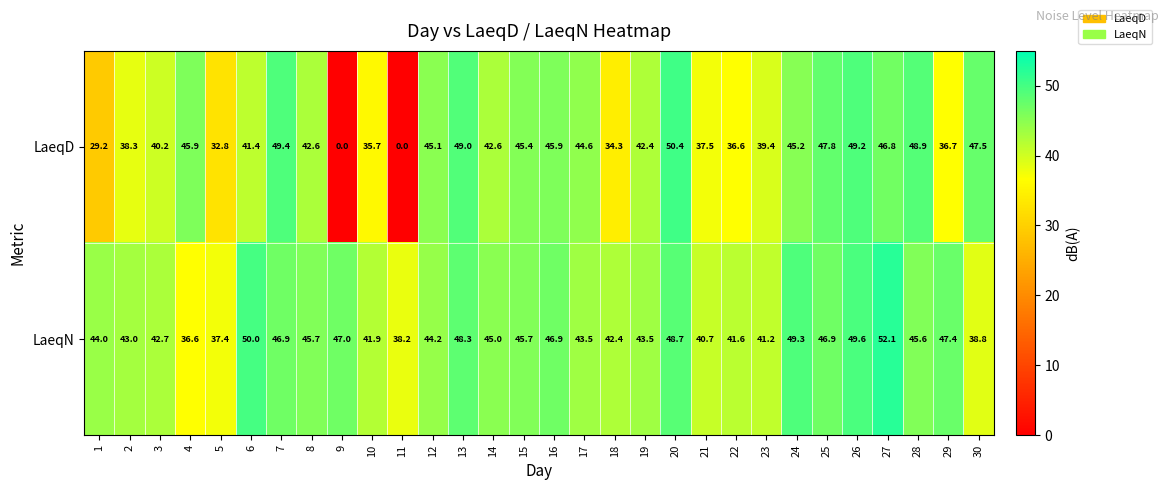

At 16, list the series in order from smallest to largest.

LaeqD, LaeqN